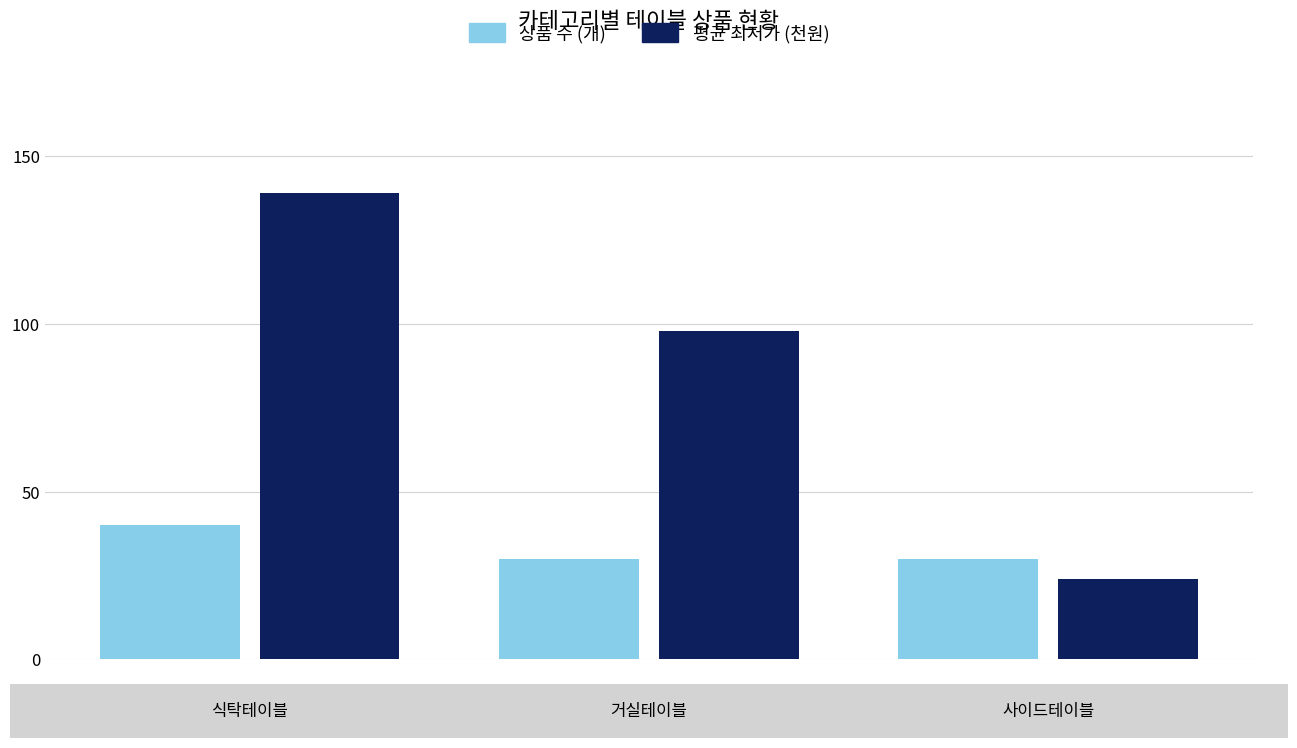

What is the smallest value displayed?

23.9